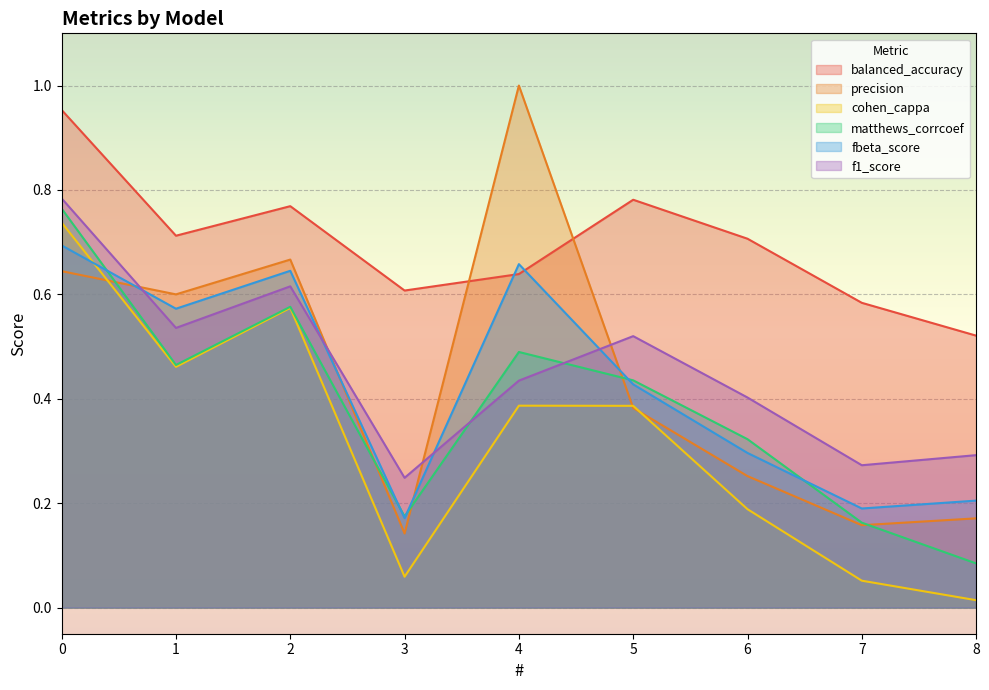

Rank the series at 0 from lowest to highest value.

precision, fbeta_score, cohen_cappa, matthews_corrcoef, f1_score, balanced_accuracy